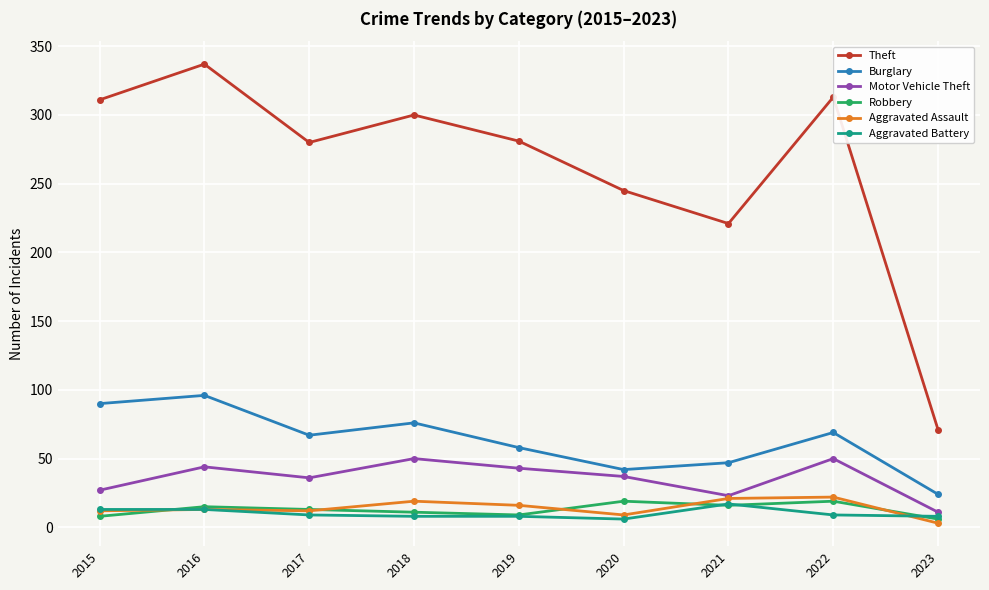

The Burglary series shows 47 at 2021. True or false?

True